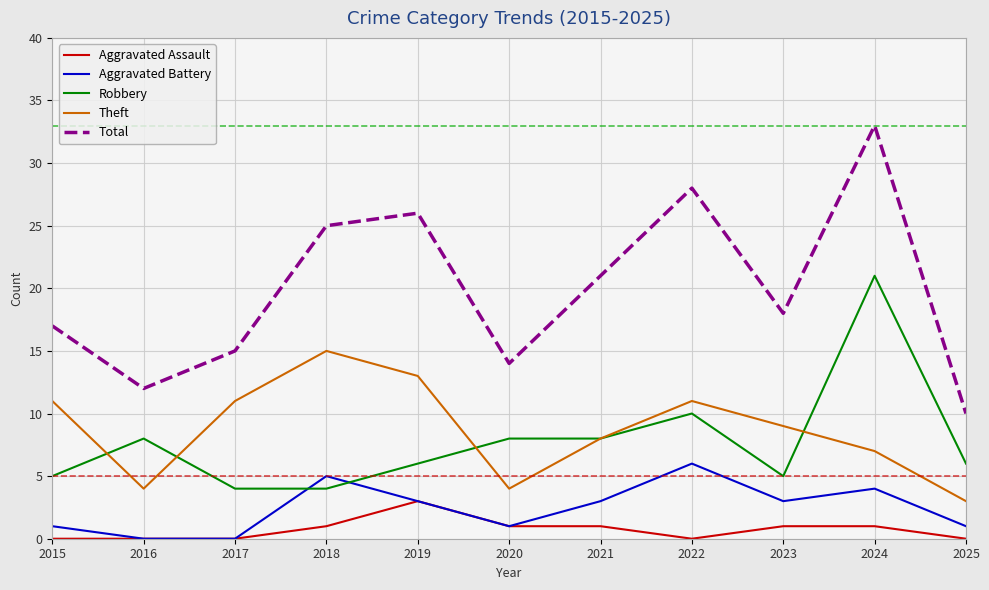

Read the Aggravated Battery value at 2024.

4